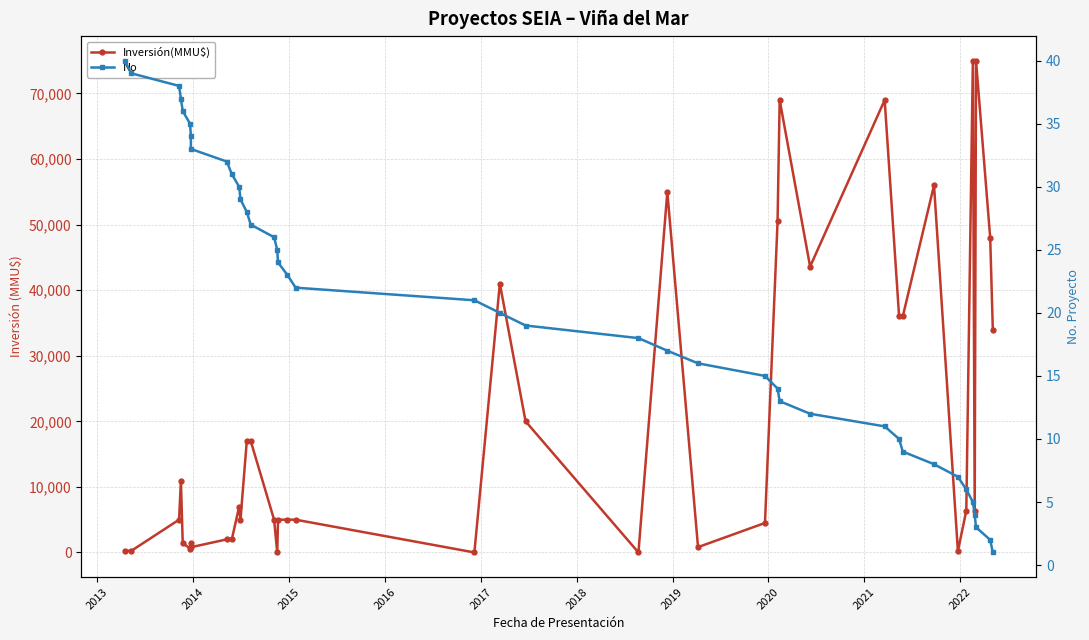

Is it true that Inversión(MMU$) equals 454 at 24?

False